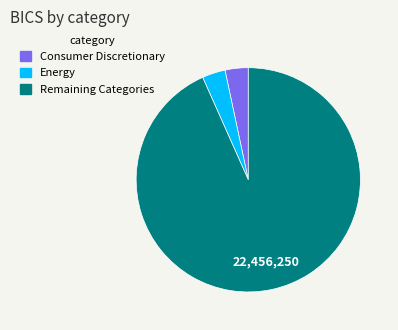

What is the majority slice?

Remaining Categories